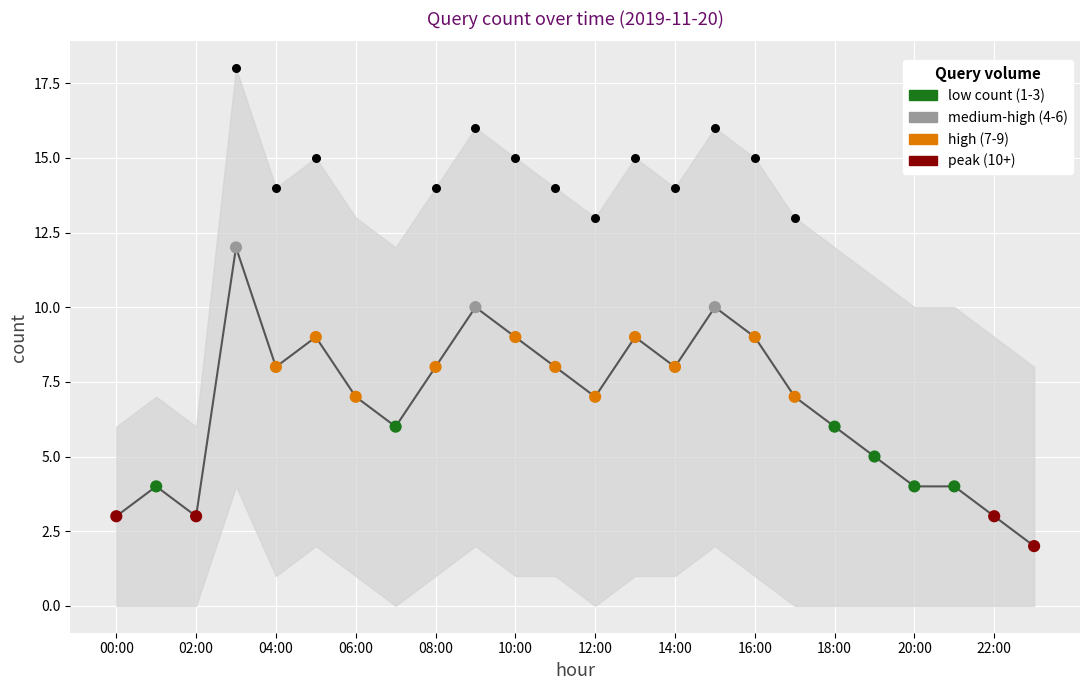

Which has a higher value, 06:00 or 05:00?

05:00